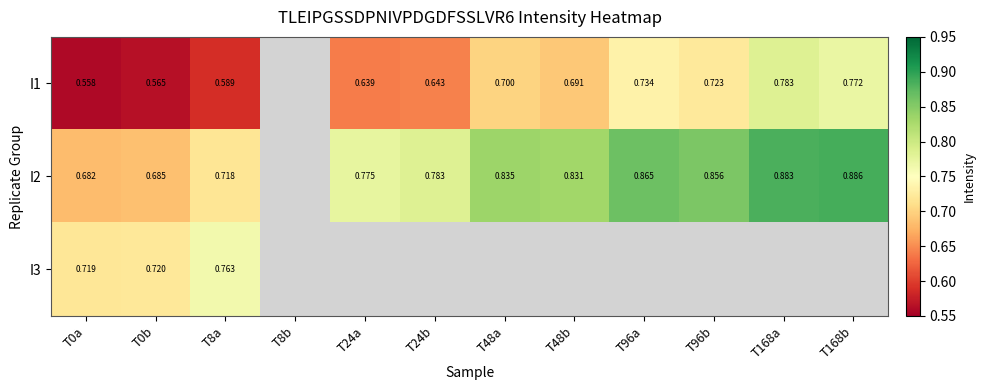

What is the difference between the highest and lowest values at T168b?

0.1